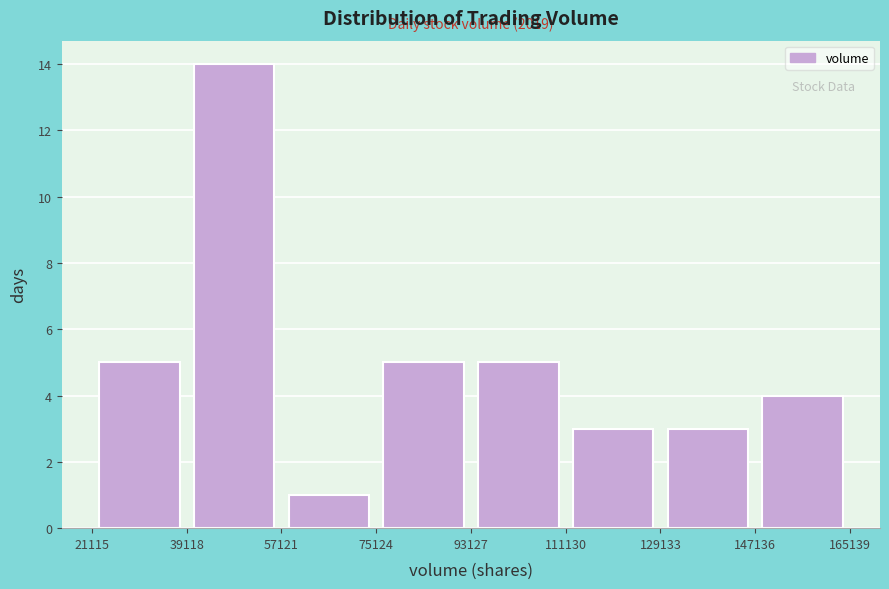

Over which range of the x-axis is the bar tallest?

39118 to 57121